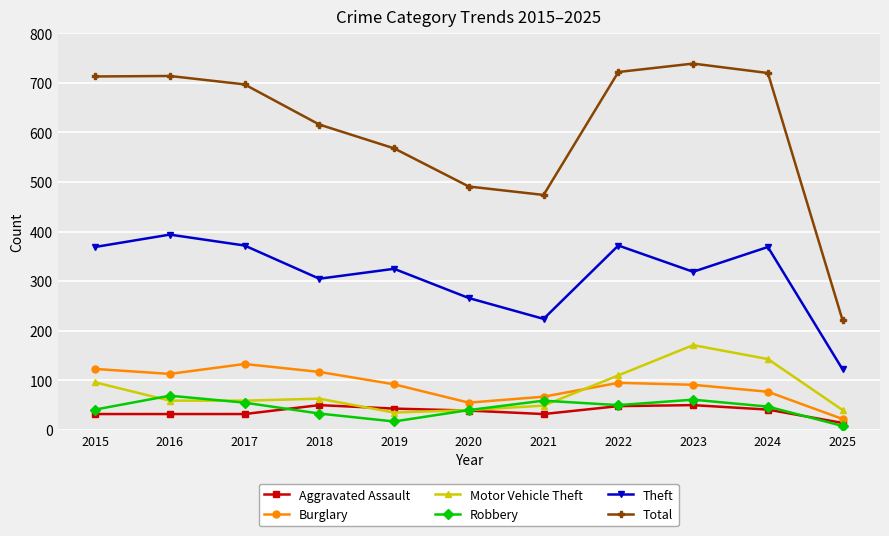

What is the difference between the maximum and minimum values in the Motor Vehicle Theft series?

136